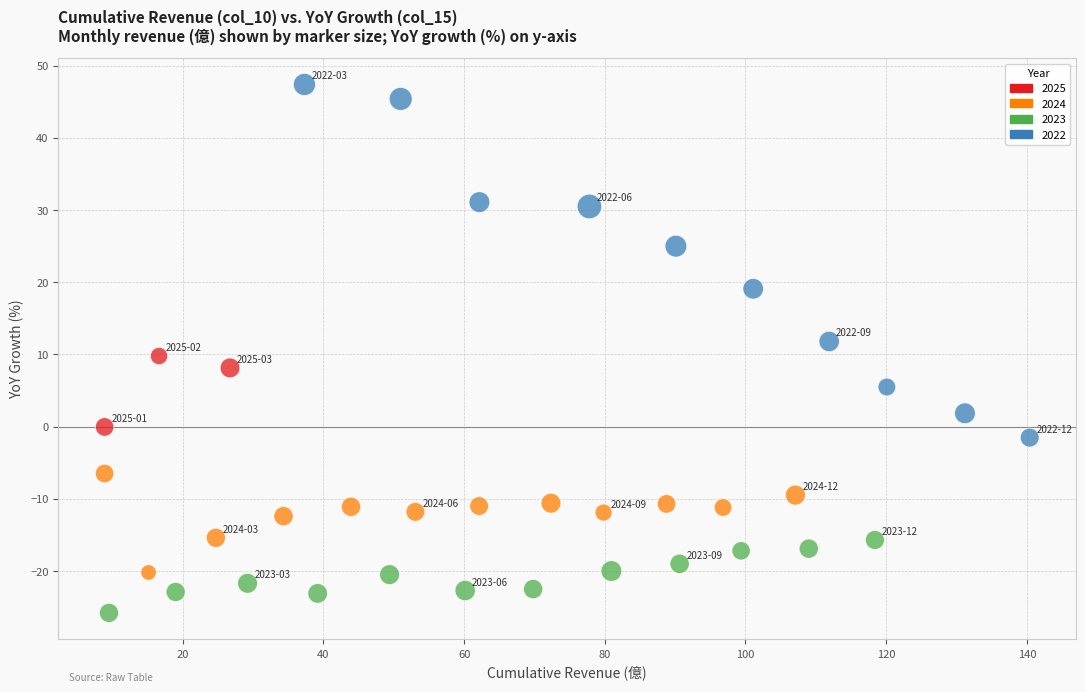

What is the range of Y values (max minus min)?

73.2